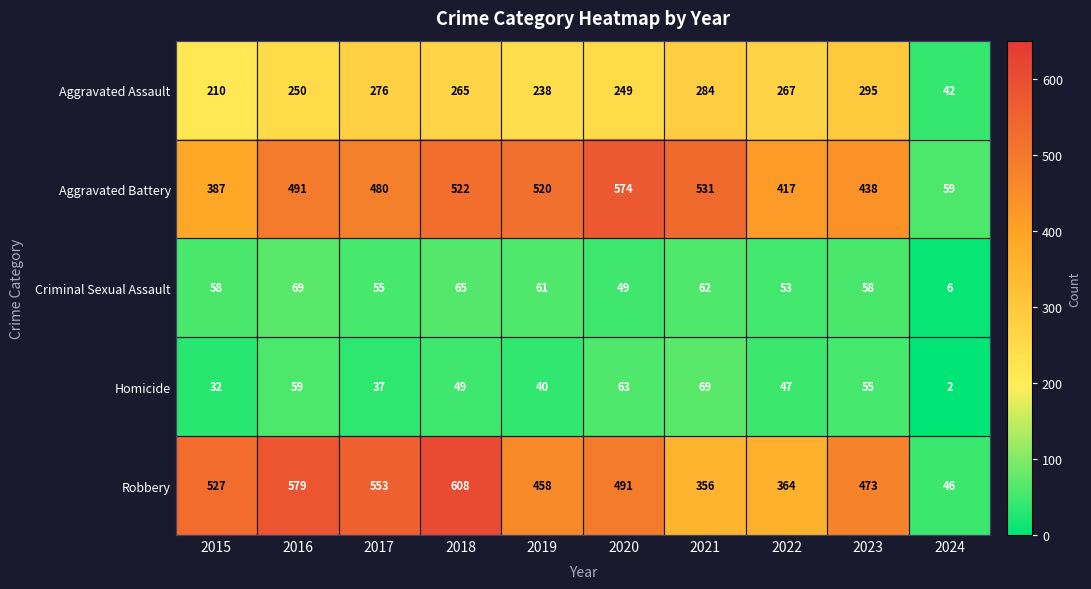

How many categories are shown in the chart?

10